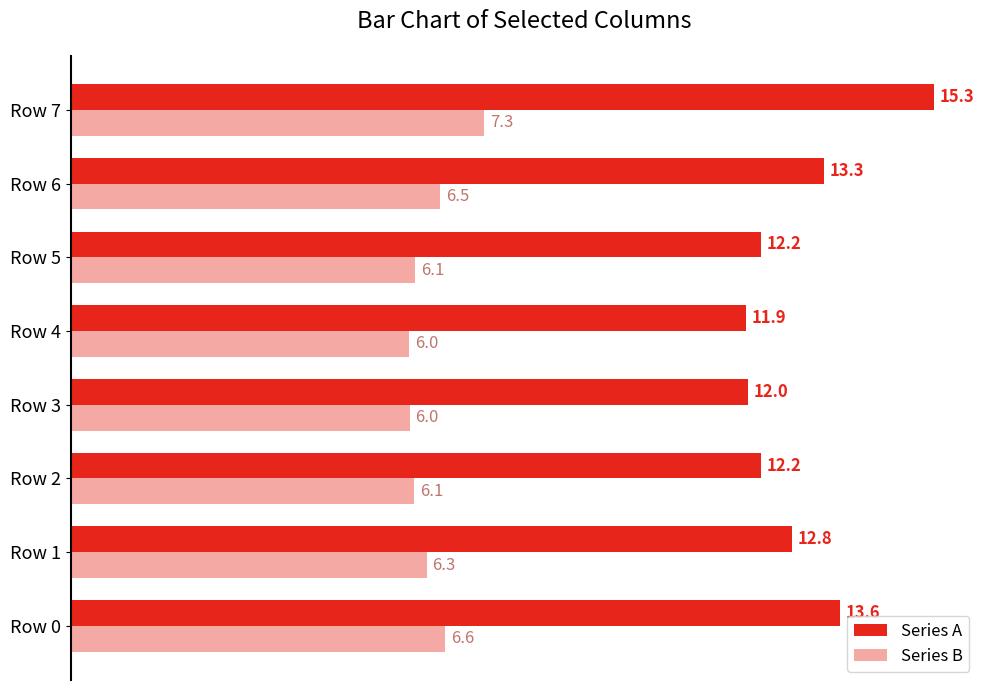

Is it true that Series A equals 11.9 at Row 4?

True